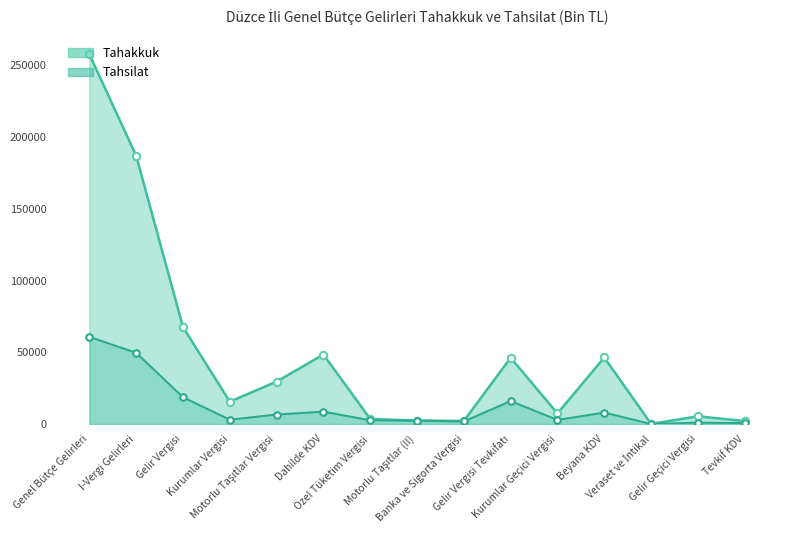

At how many categories does at least one series exceed 57871?

3